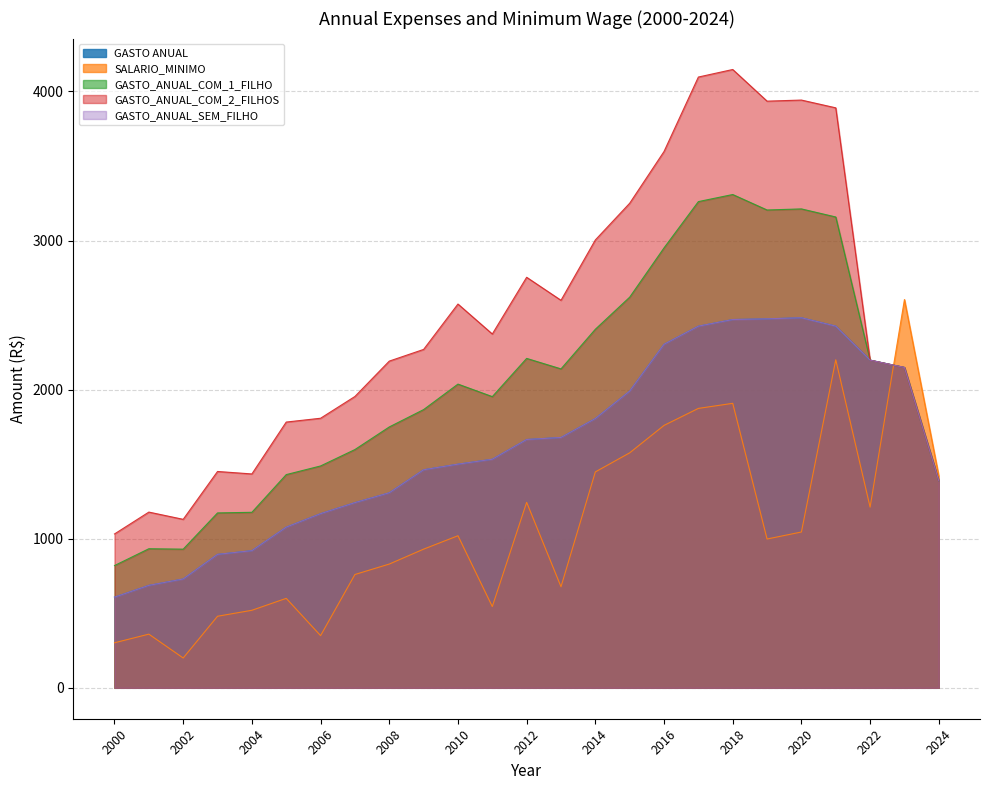

Does the chart display data point markers on the line(s)?

No